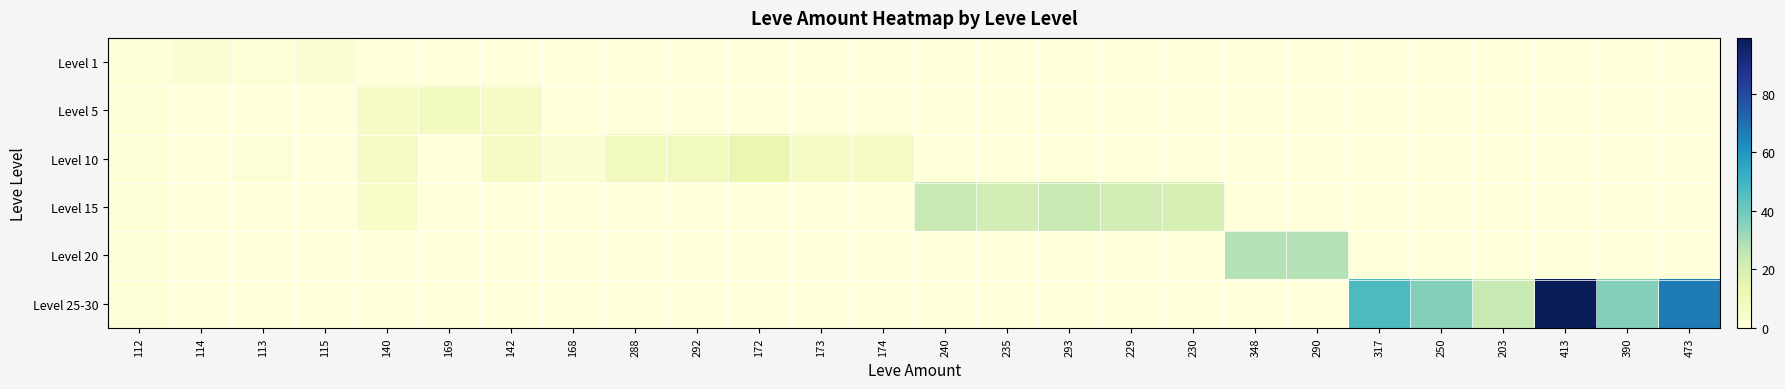

Rank the series at 174 from highest to lowest value.

Level 10, Level 1, Level 5, Level 15, Level 20, Level 25-30